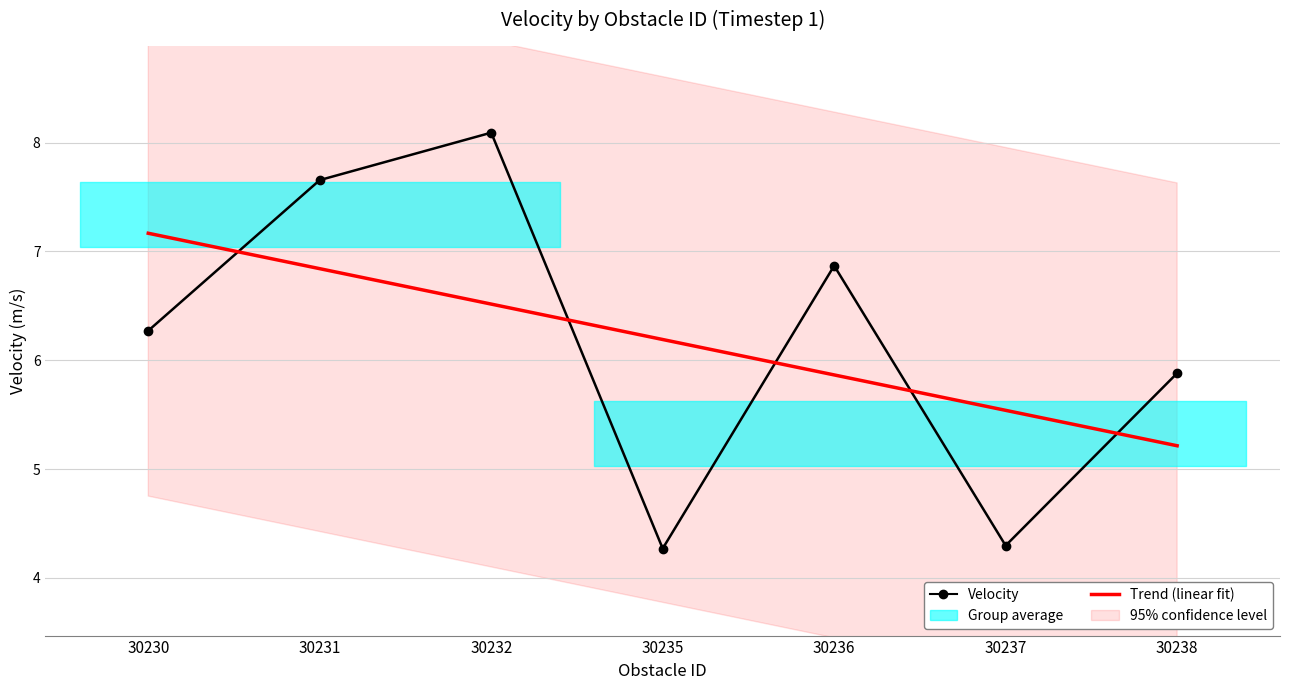

What is the minimum value for Trend (linear fit)?

5.2